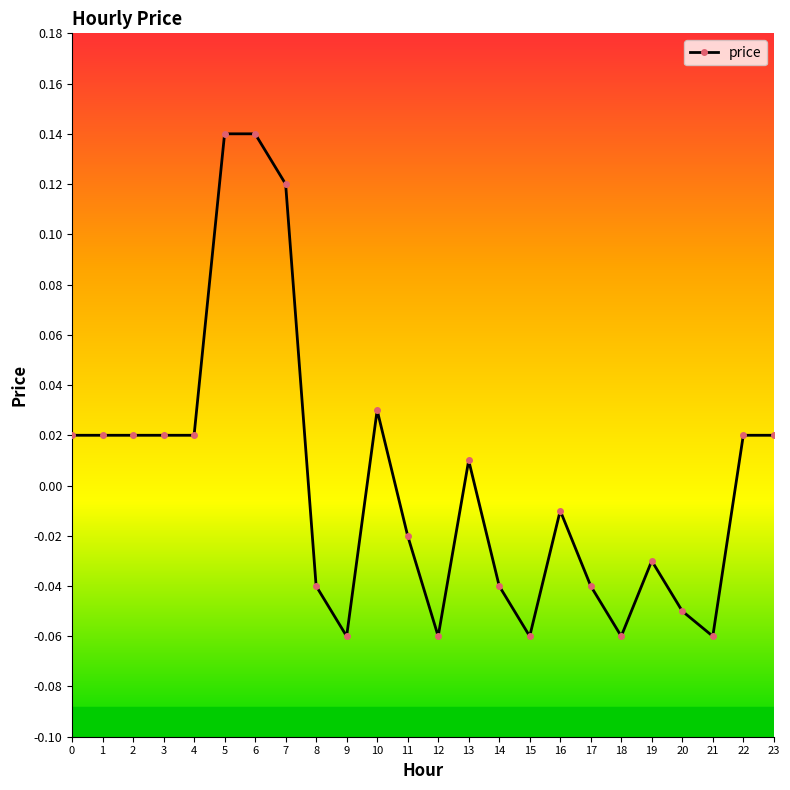

Between 23 and 9, which is larger?

23